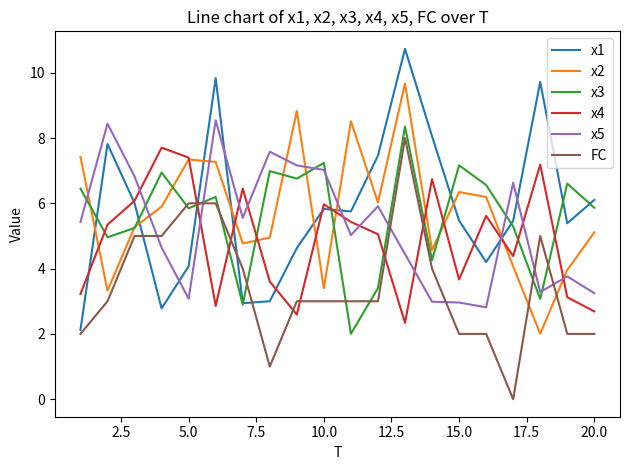

Which series has the widest spread of values?

x1